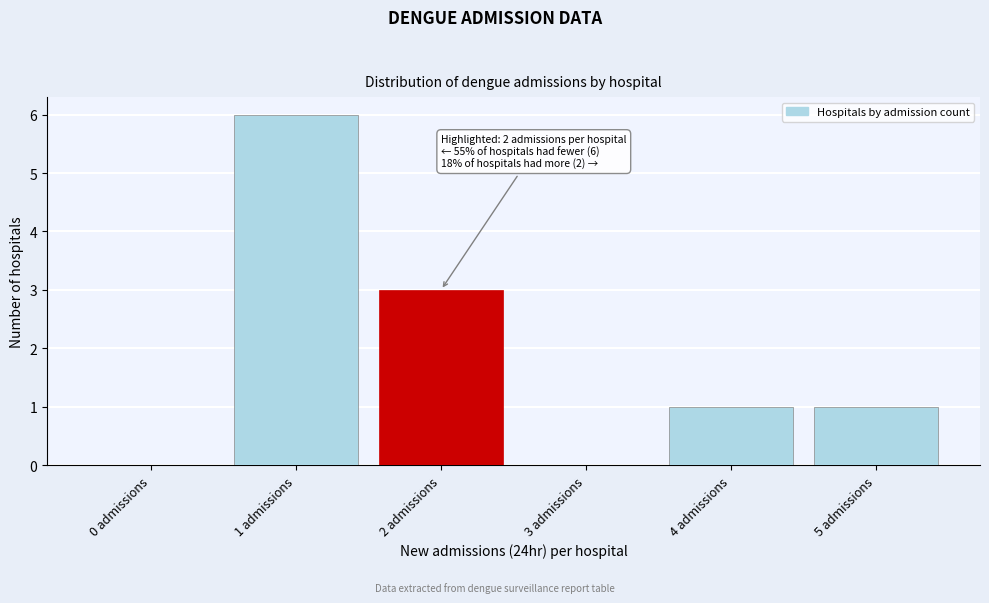

Reading right to left, list all the values displayed in this chart.

5 admissions=1	4 admissions=1	3 admissions=0	2 admissions=3	1 admissions=6	0 admissions=0